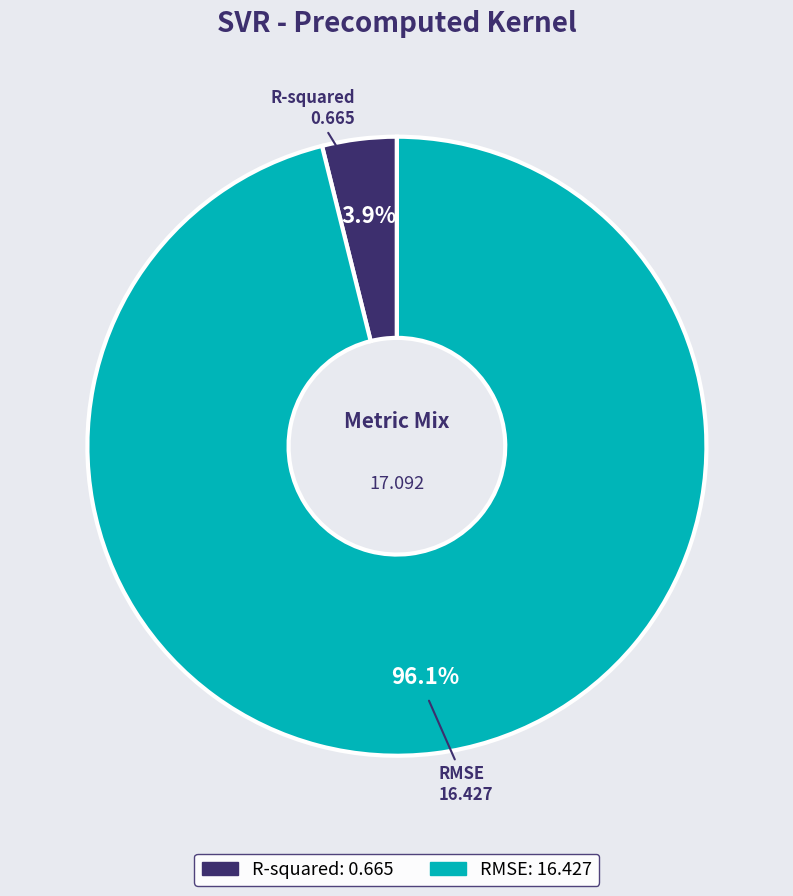

What is the smallest slice in the pie chart?

R-squared